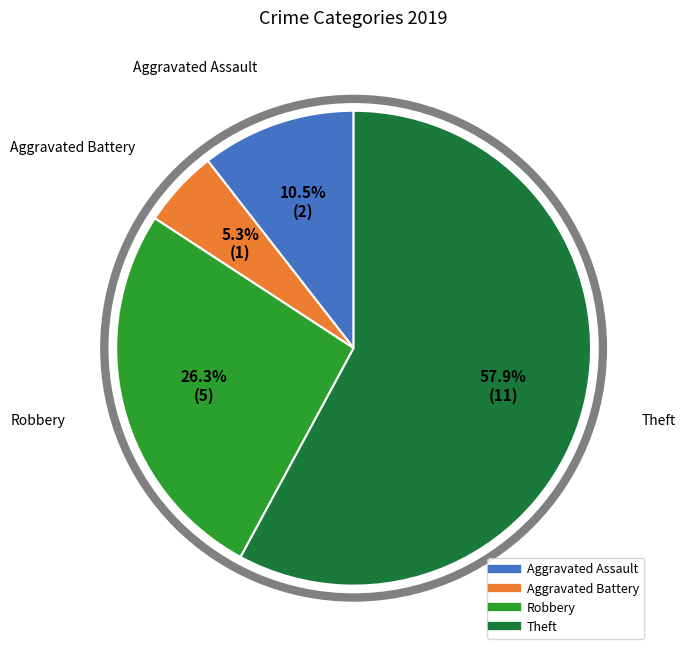

How many slices are in this pie chart?

4